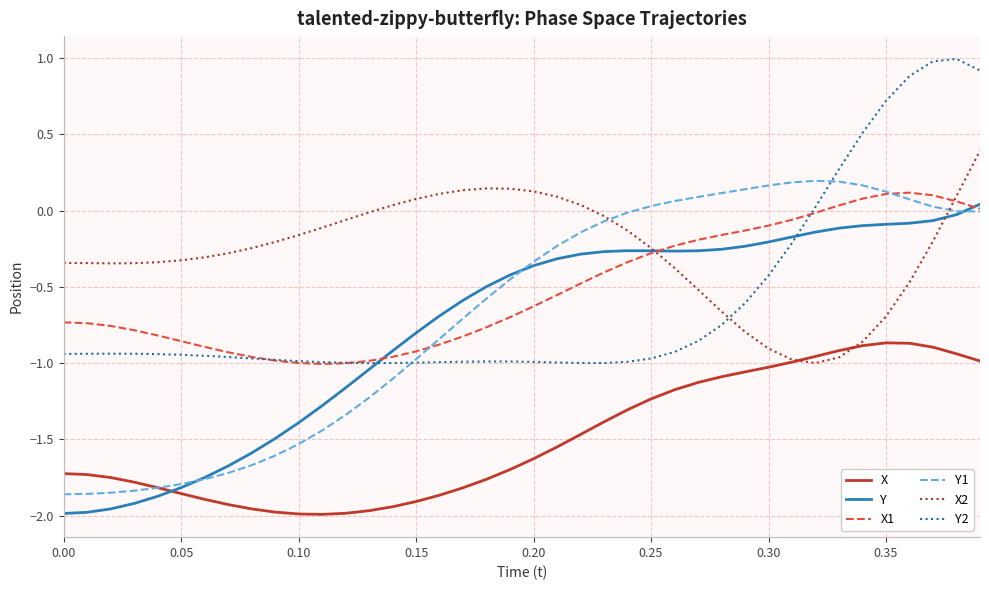

True or false: Y2 and X intersect in this chart.

False